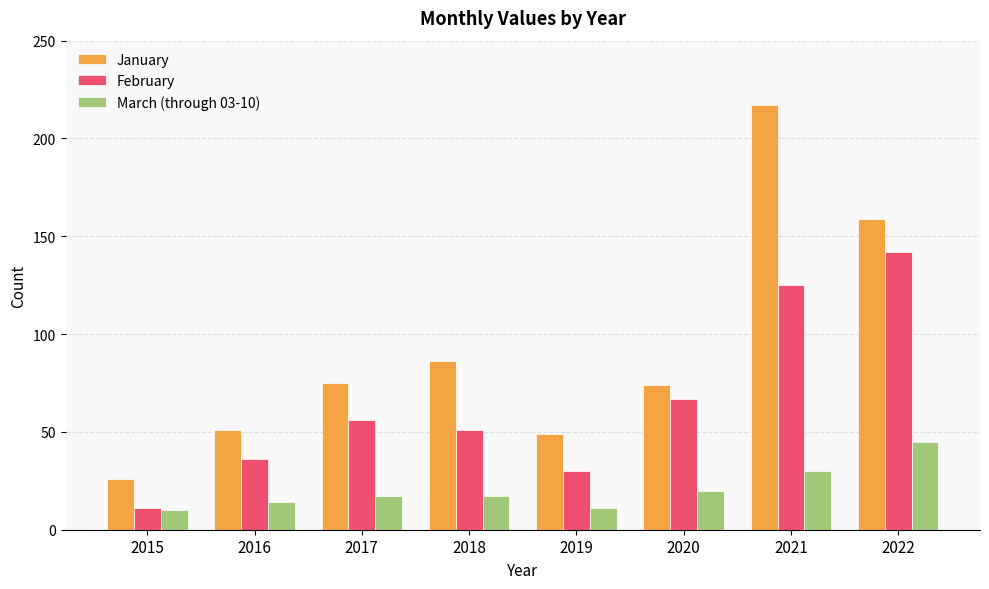

Reading right to left, what are all the values shown in this chart?

January: 159	217	74	49	86	75	51	26
February: 142	125	67	30	51	56	36	11
March (through 03-10): 45	30	20	11	17	17	14	10